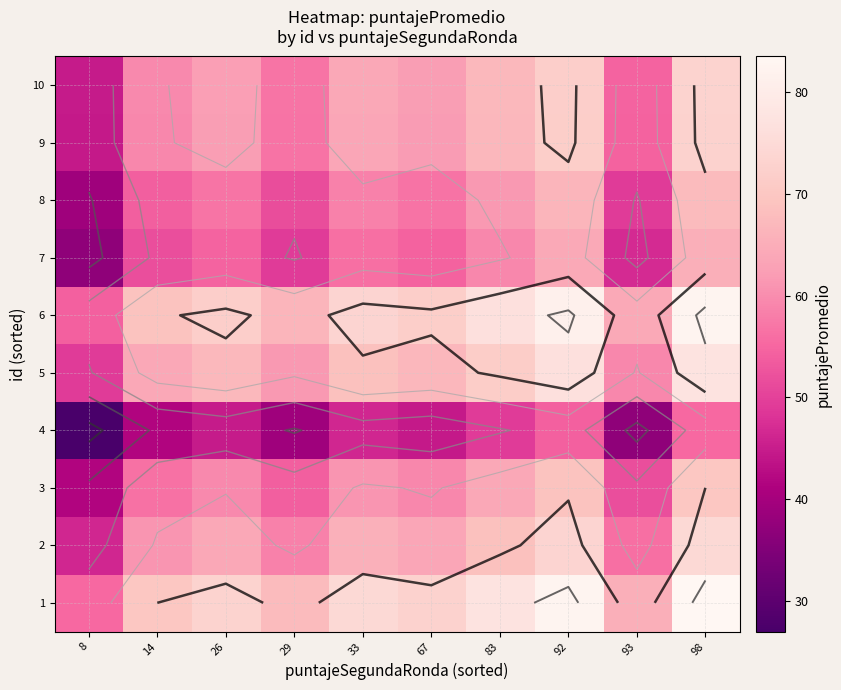

Which category has the highest value across all series?

98